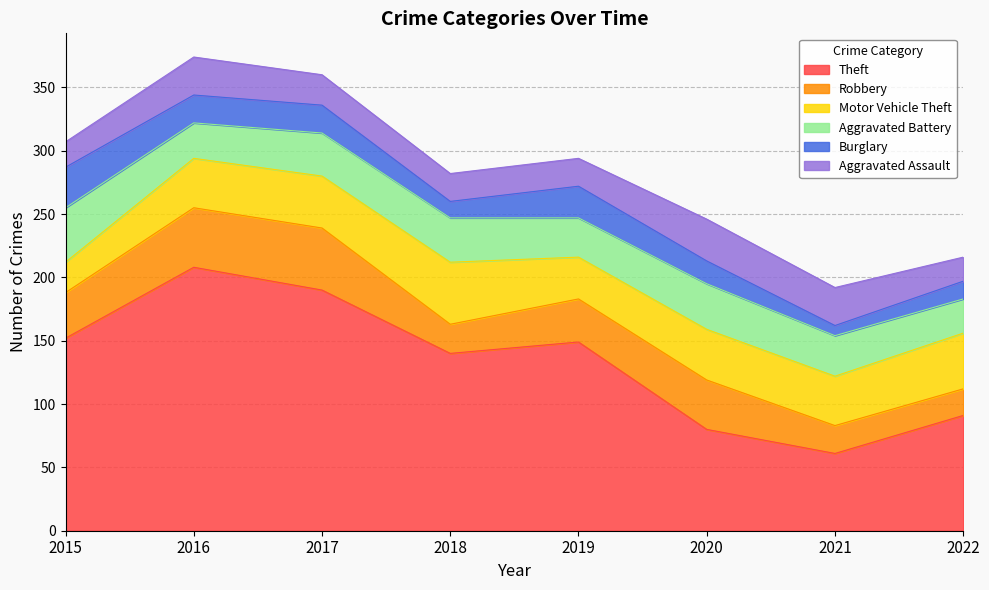

How many data points does each series have?

8